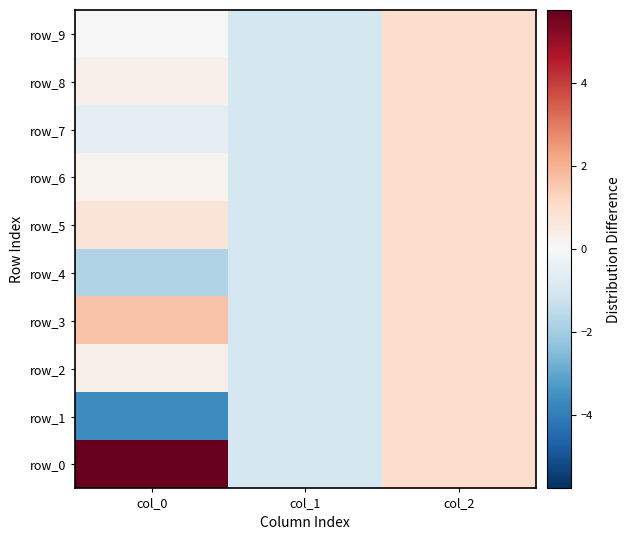

List the labels in order of row_3 value, largest first.

col_0, col_2, col_1